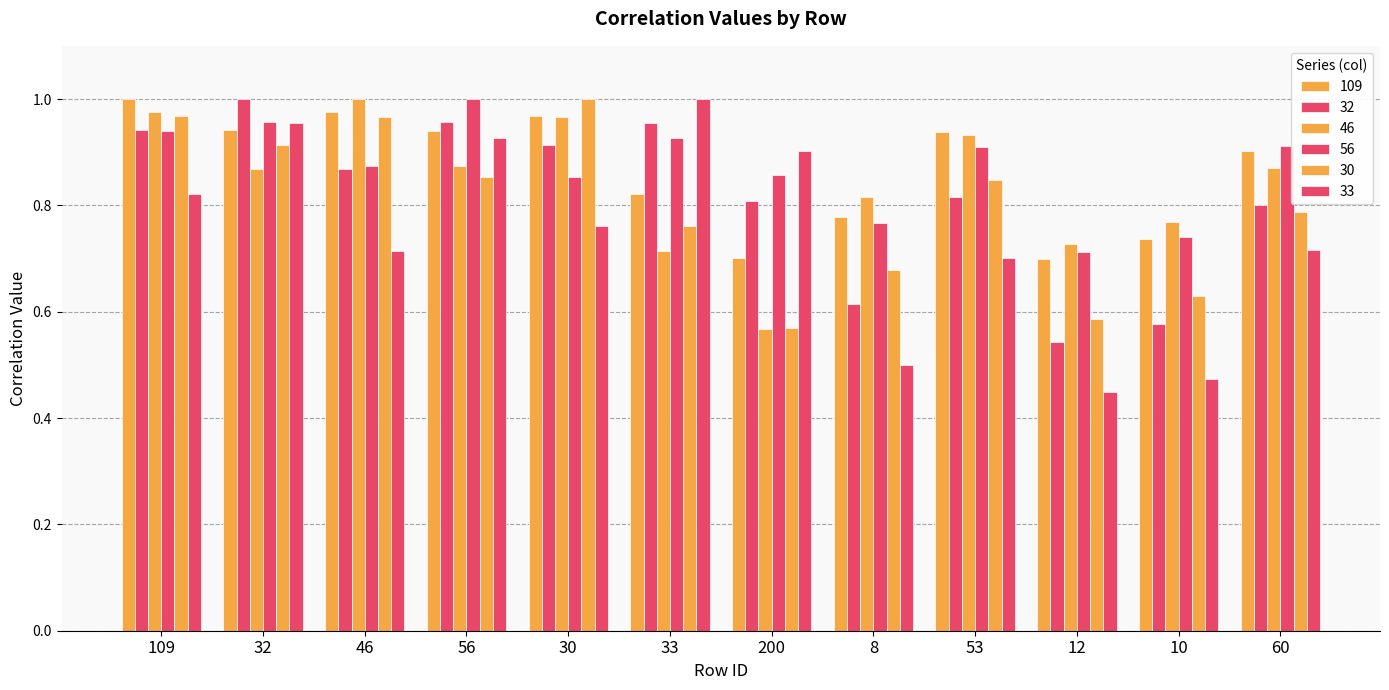

How many groups of bars are there?

12